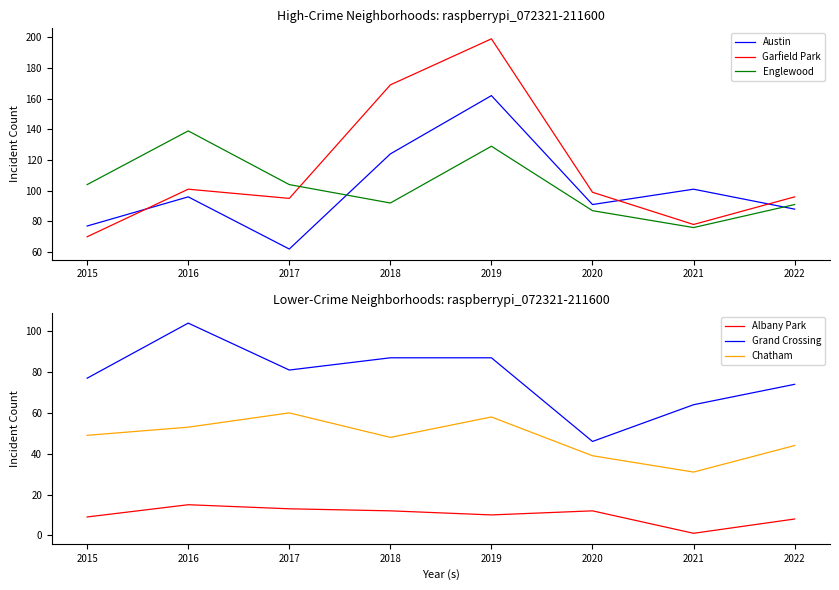

What is the difference between the highest and lowest values at 2020?

87